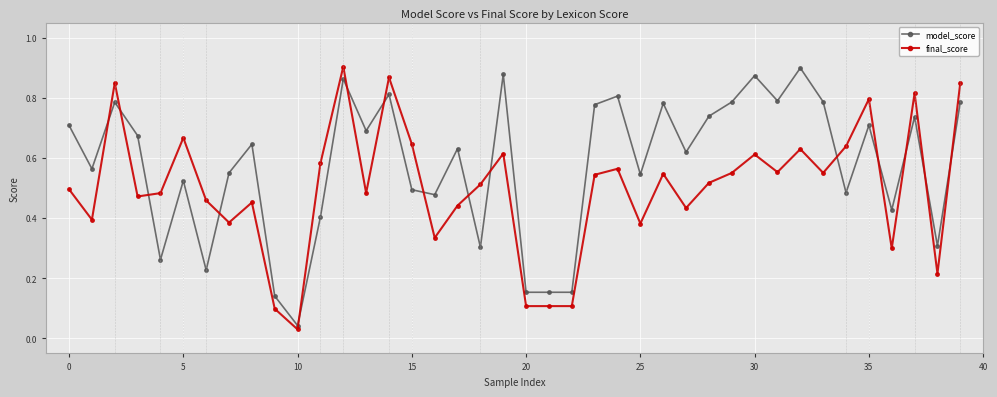

Does the chart have visible grid lines?

Yes